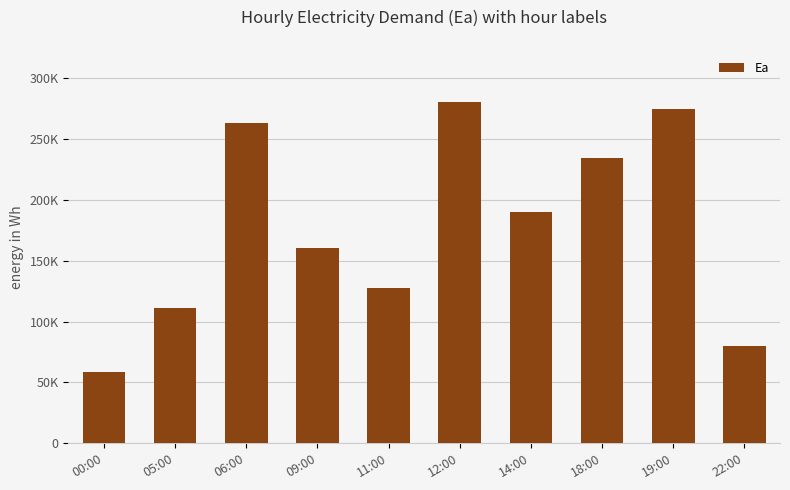

Is it true that the value at 19:00 is 176957.2?

False